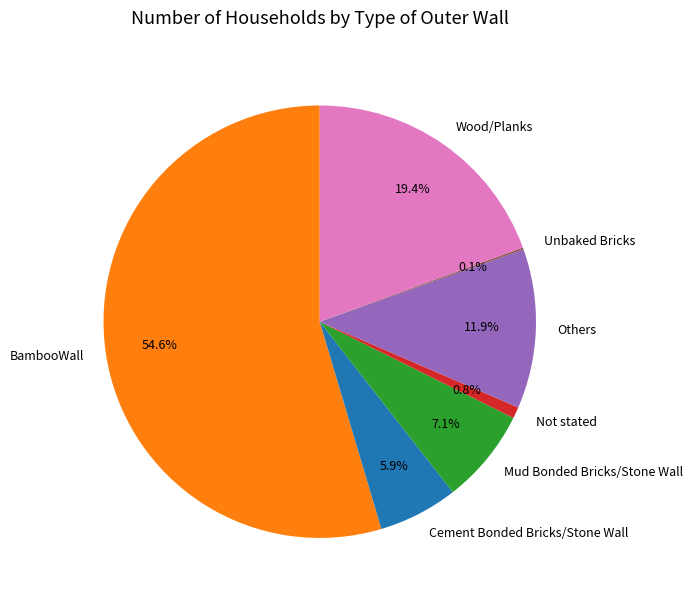

To the nearest percent, what percentage of the pie is Not stated?

1%